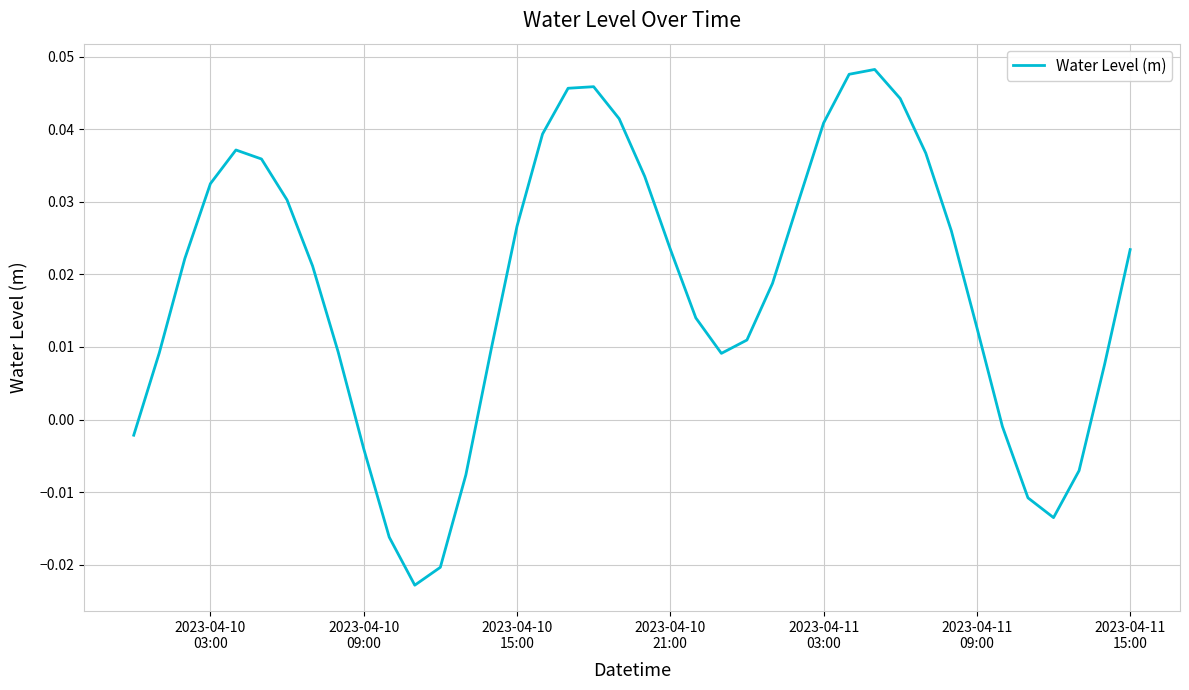

Does the chart have visible grid lines?

Yes